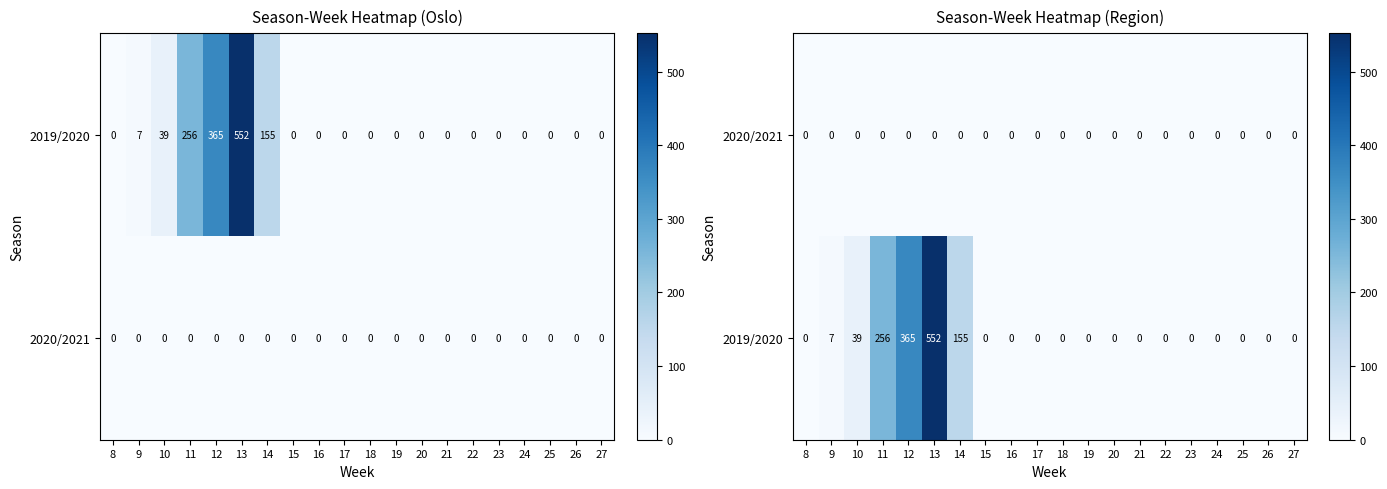

How many positive values does the 2019/2020 series have?

6